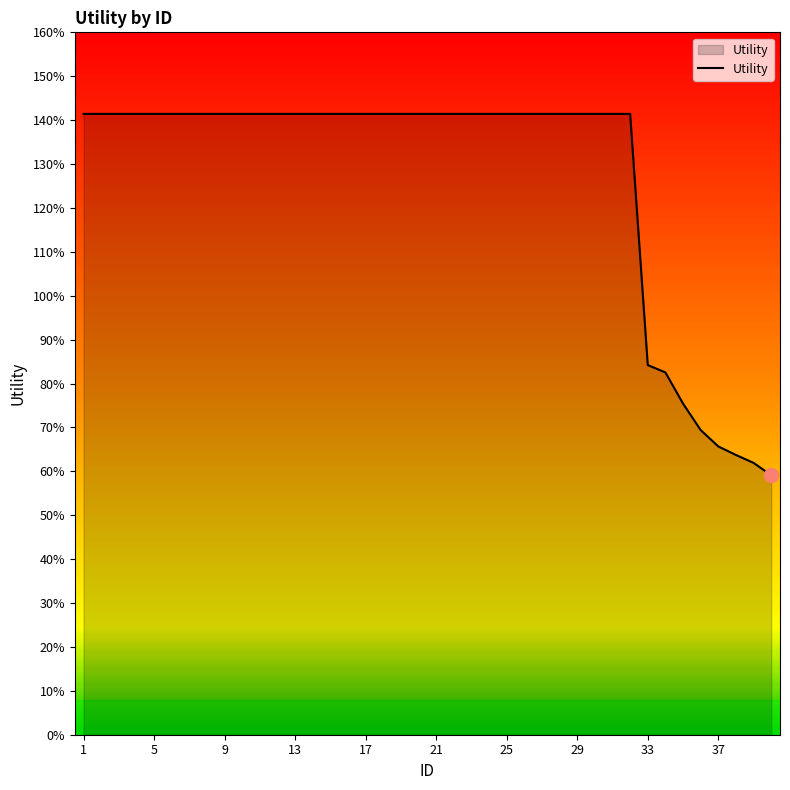

List the labels in order of value, largest first.

1, 2, 3, 4, 5, 6, 7, 8, 9, 10, 11, 12, 13, 14, 15, 16, 17, 18, 19, 20, 21, 22, 23, 24, 25, 26, 27, 28, 29, 30, 31, 32, 33, 34, 35, 36, 37, 38, 39, 40